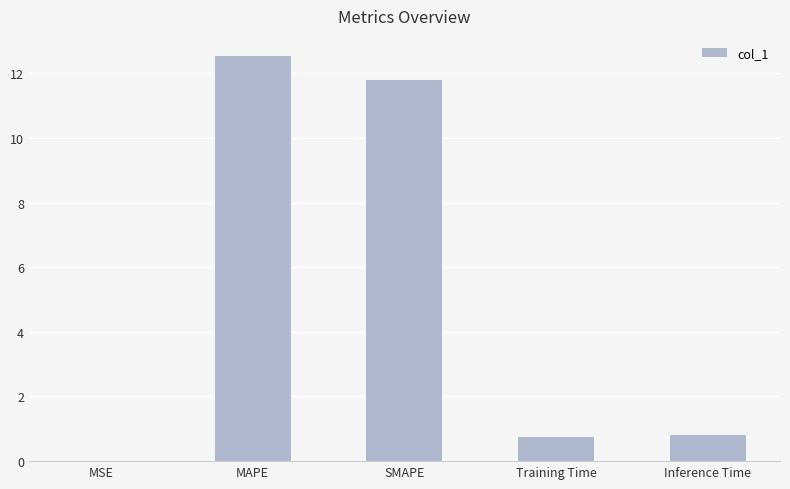

Which category has the highest value across all series?

MAPE